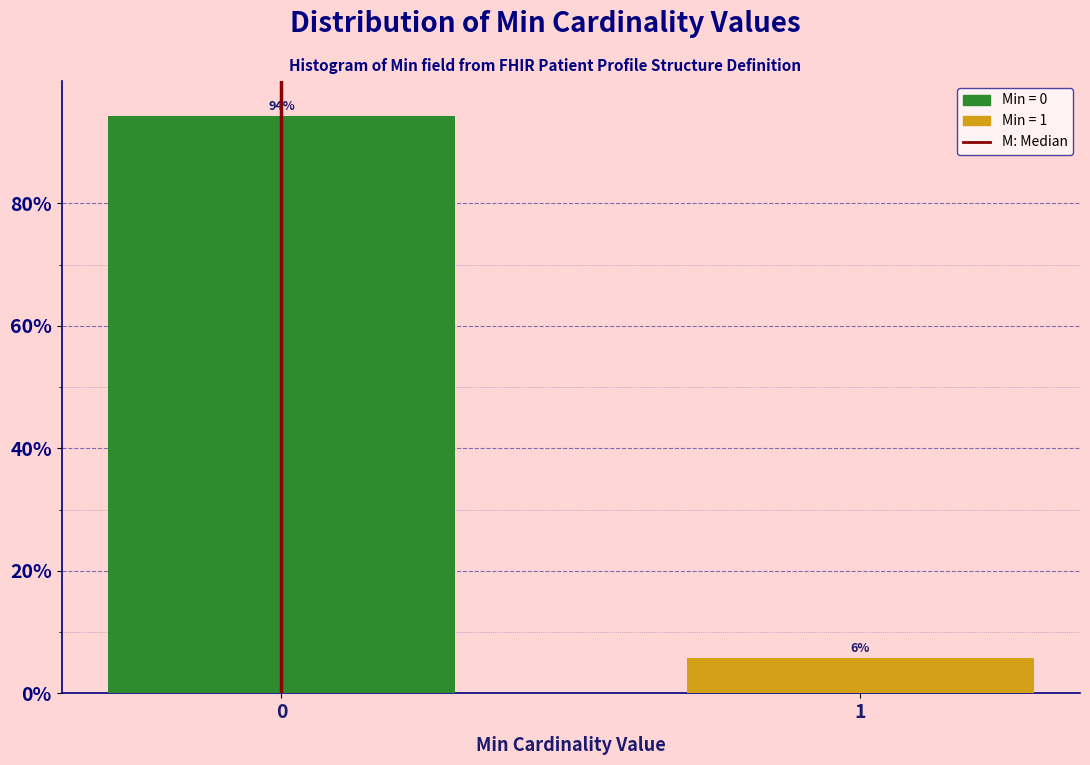

List the labels in order of value, smallest first.

1, 0